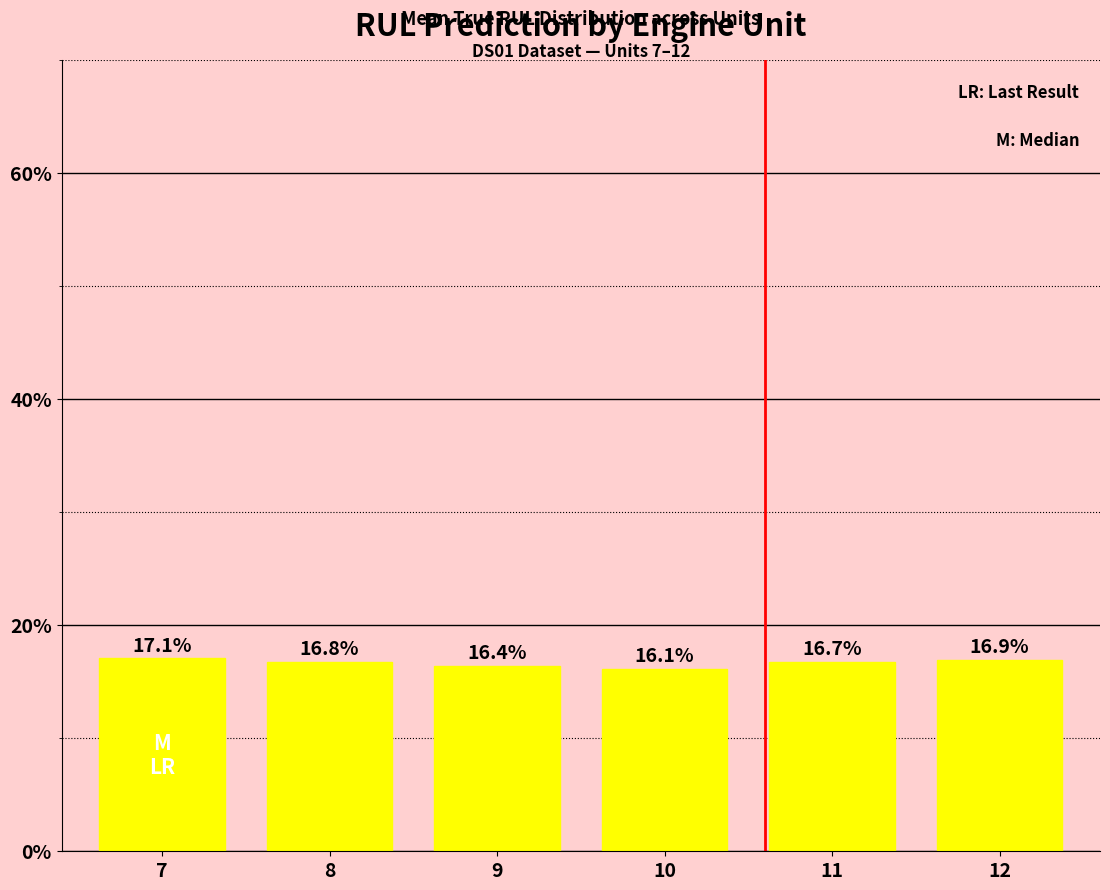

Which category has the highest value across all series?

7